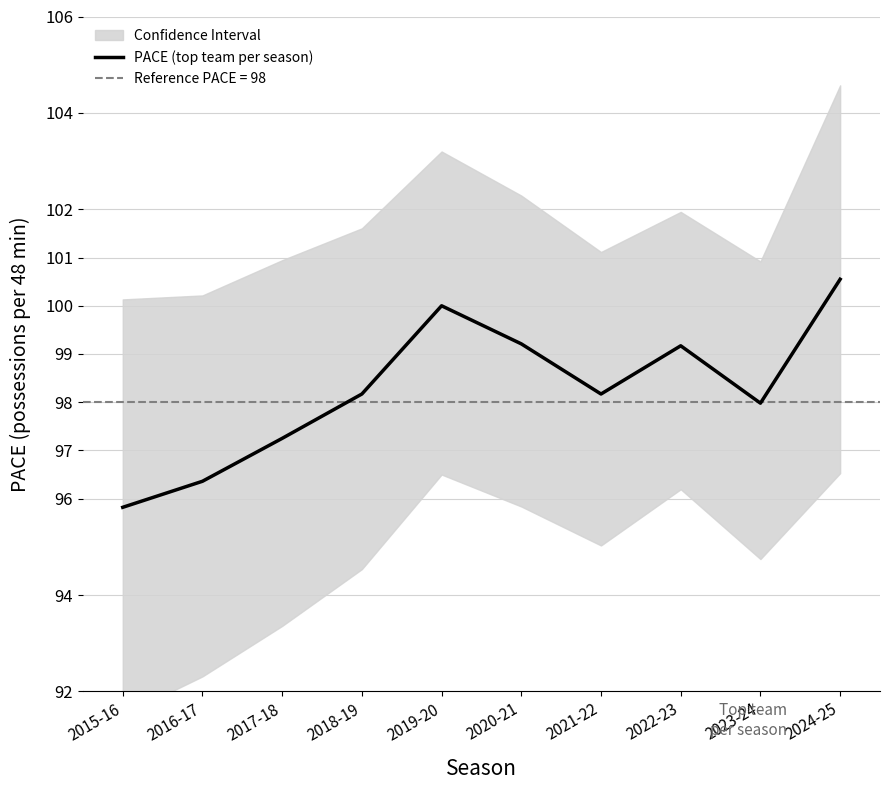

At which label is the value closest to 98?

2023-24